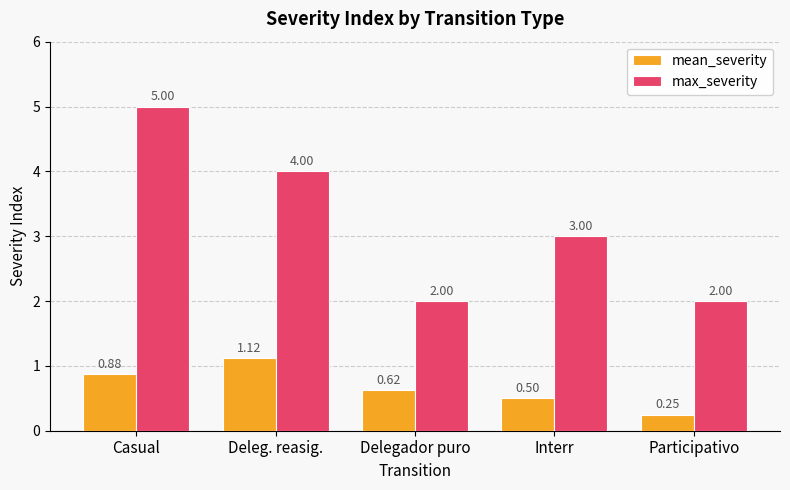

At which label is mean_severity closest to 0?

Participativo